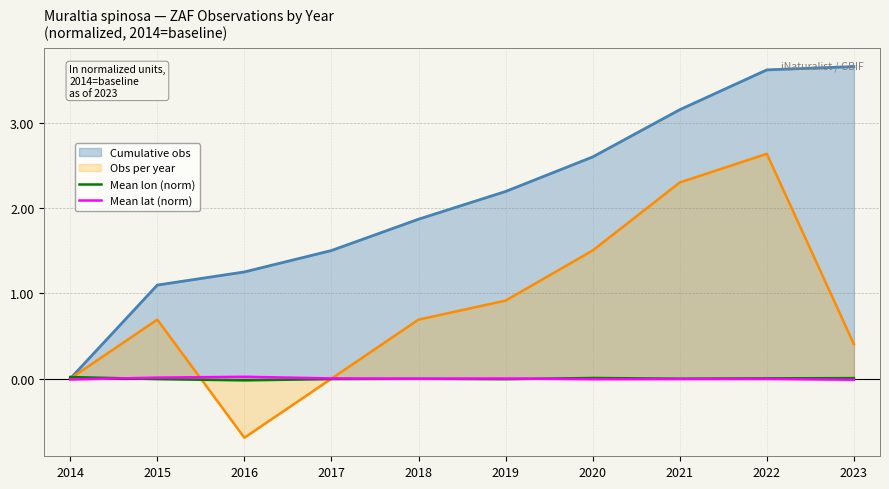

Does the chart display data point markers on the line(s)?

No